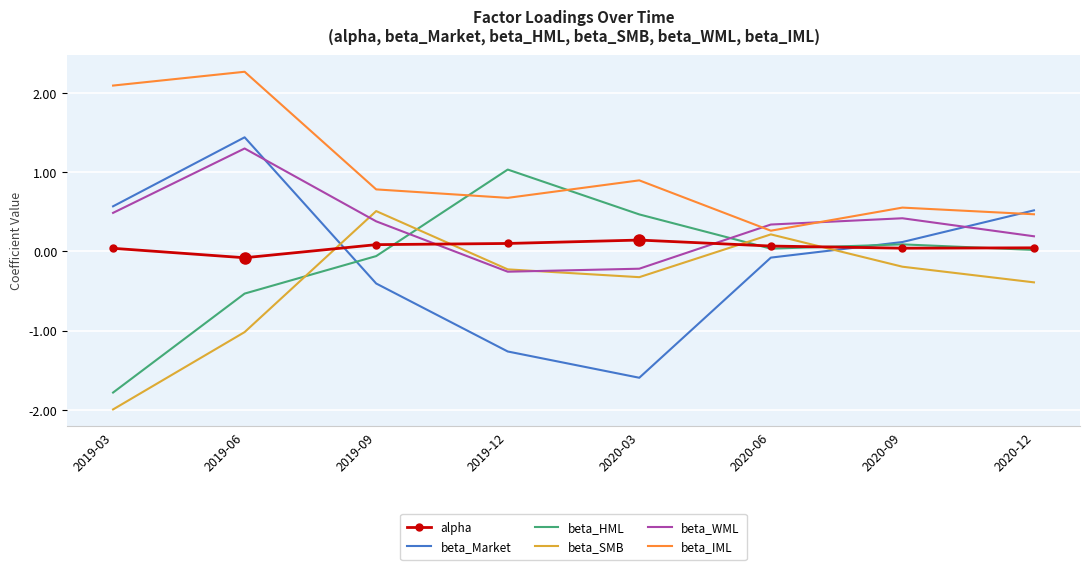

What is the spread (max minus min) of values at 2020-12?

0.9